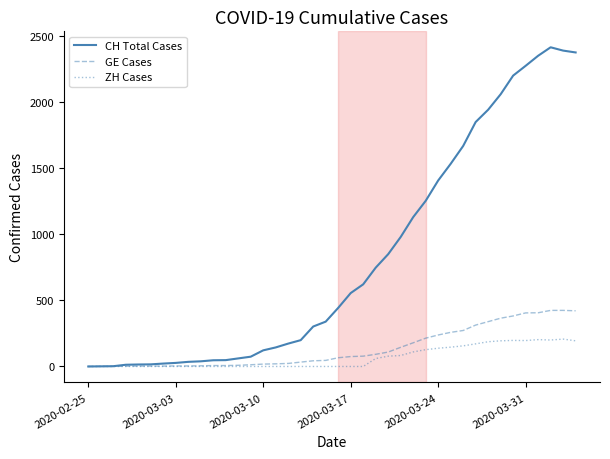

What is the highest value of the GE Cases series?

424